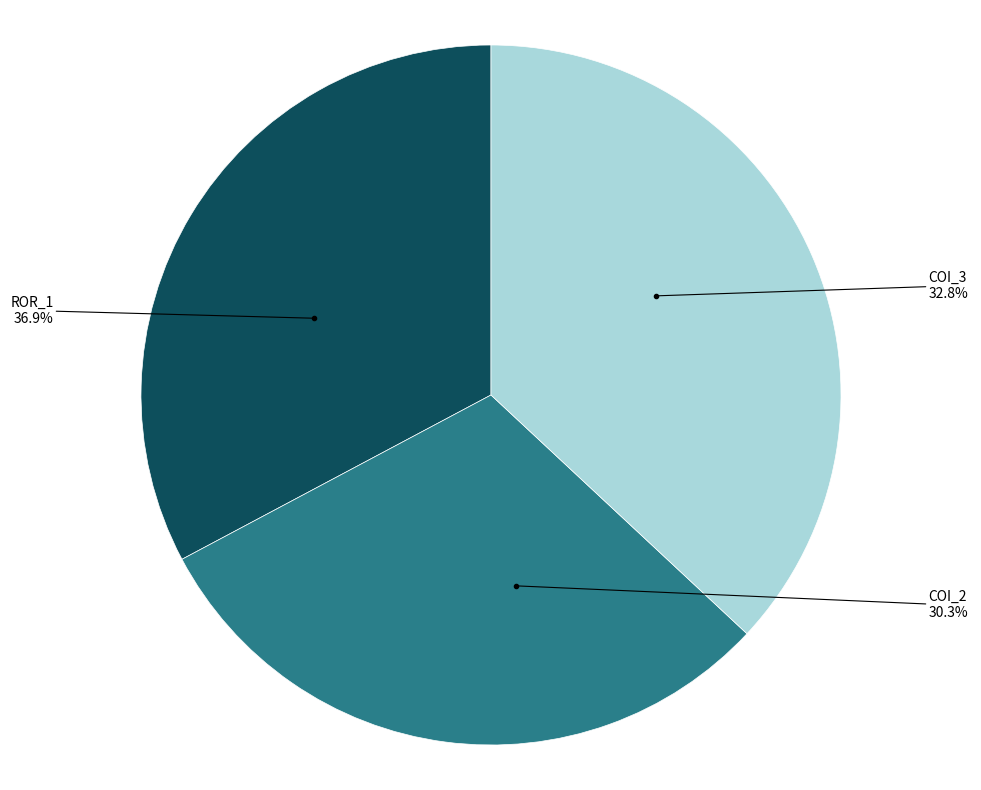

Does any single category account for the majority?

No